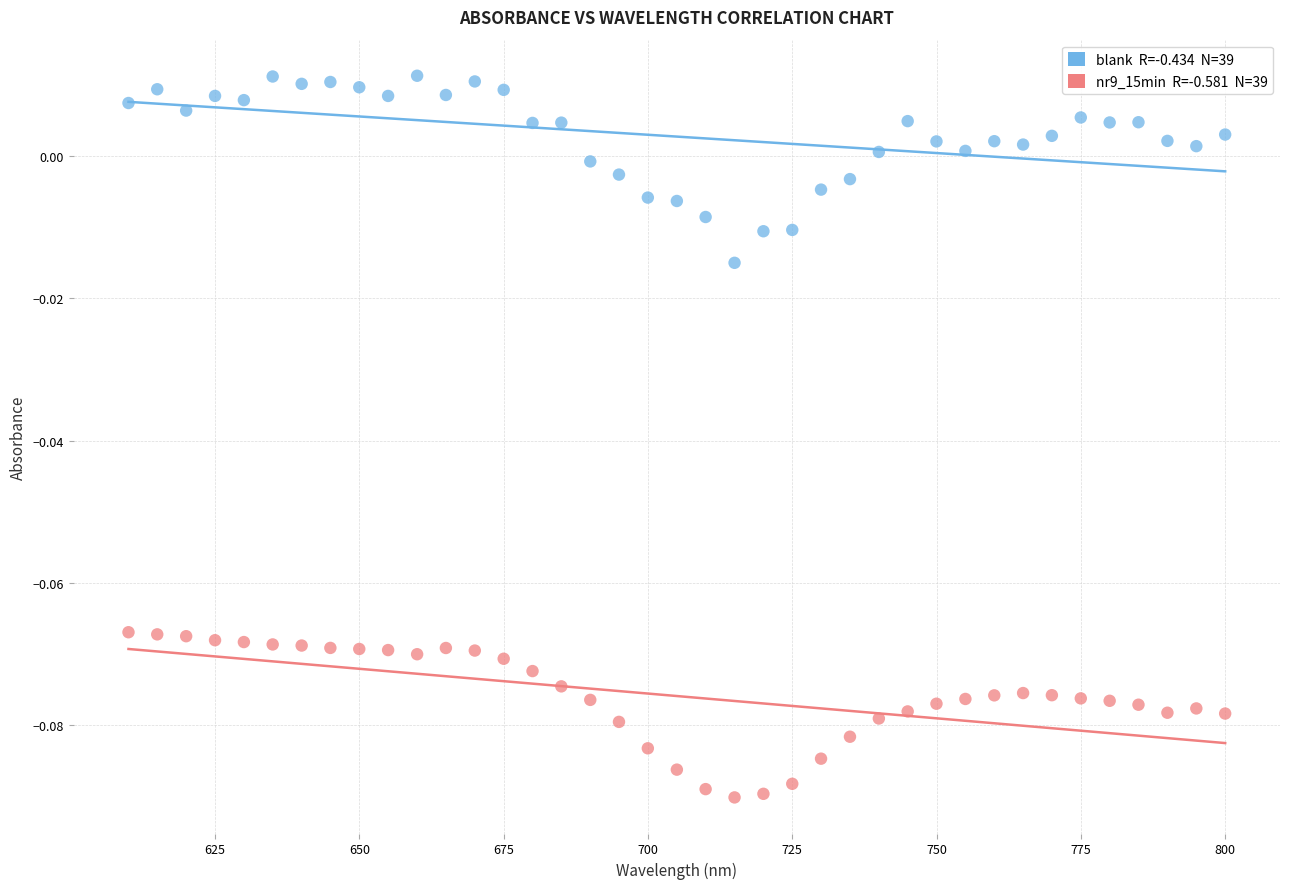

Across all data points, what is the range of X values (max minus min)?

190.0